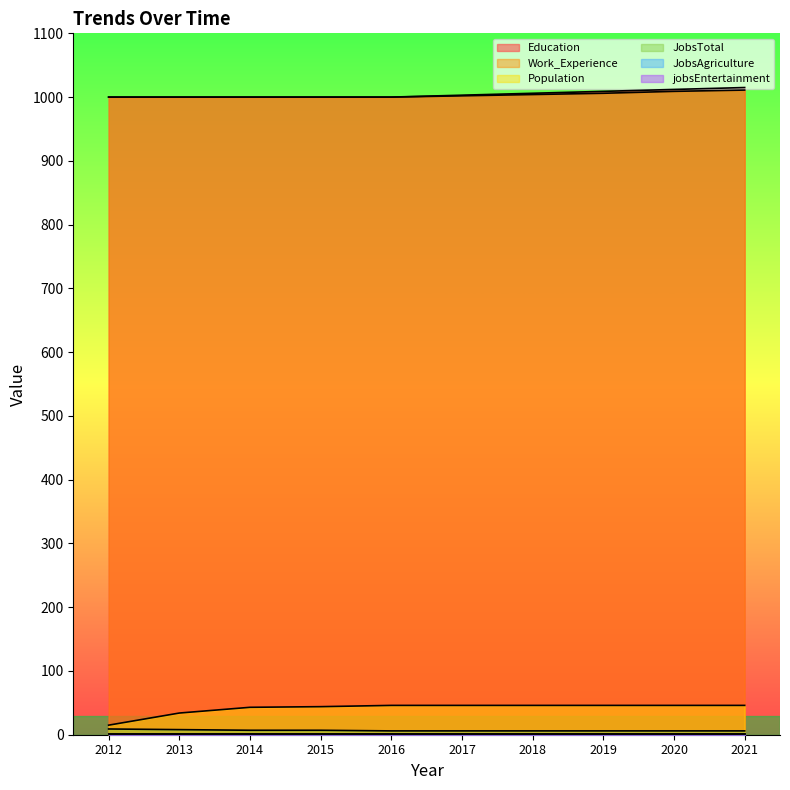

True or false: Education and Population cross at least once.

False